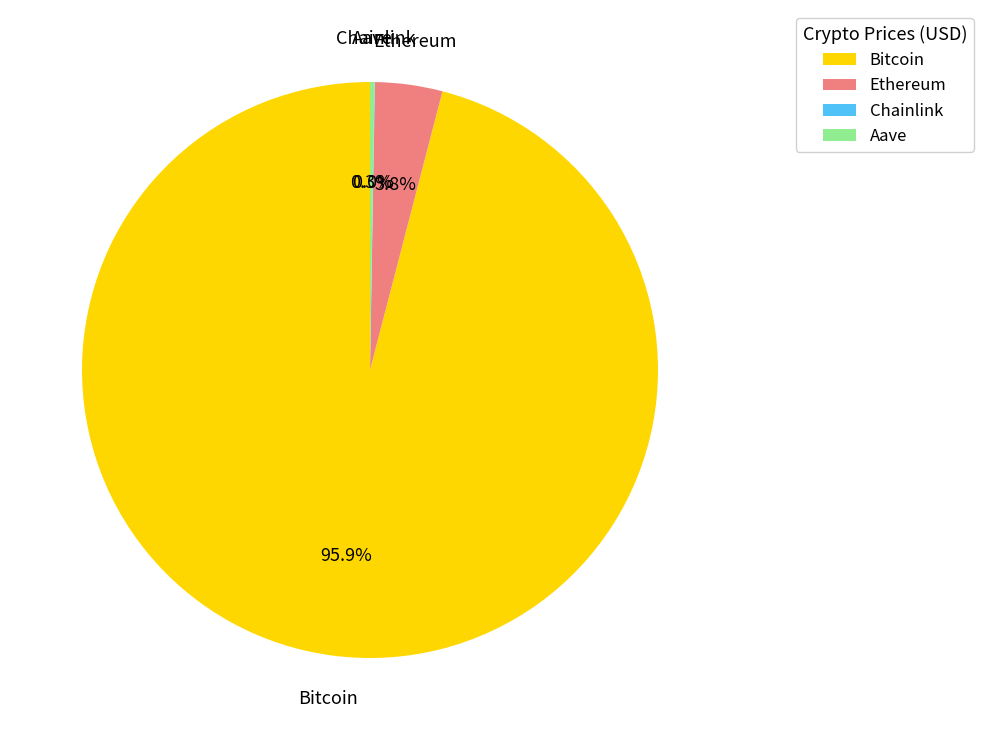

What percentage is NOT represented by Bitcoin?

4.1%